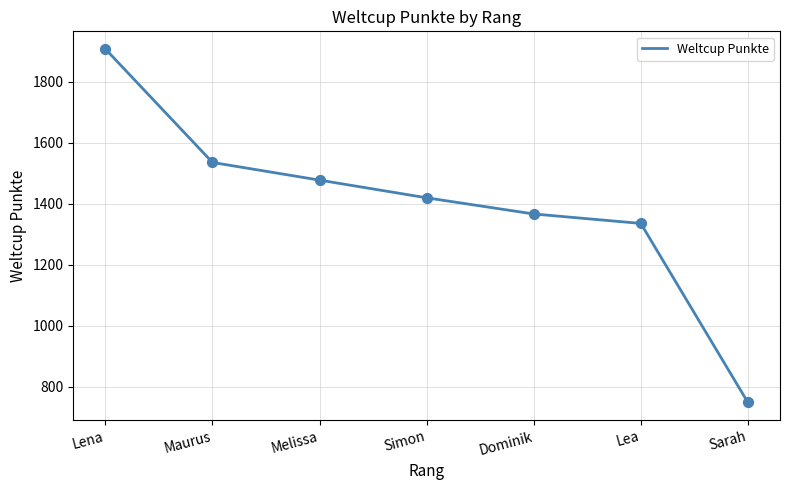

What is the ratio of the value at Dominik to the value at Sarah?

1.8